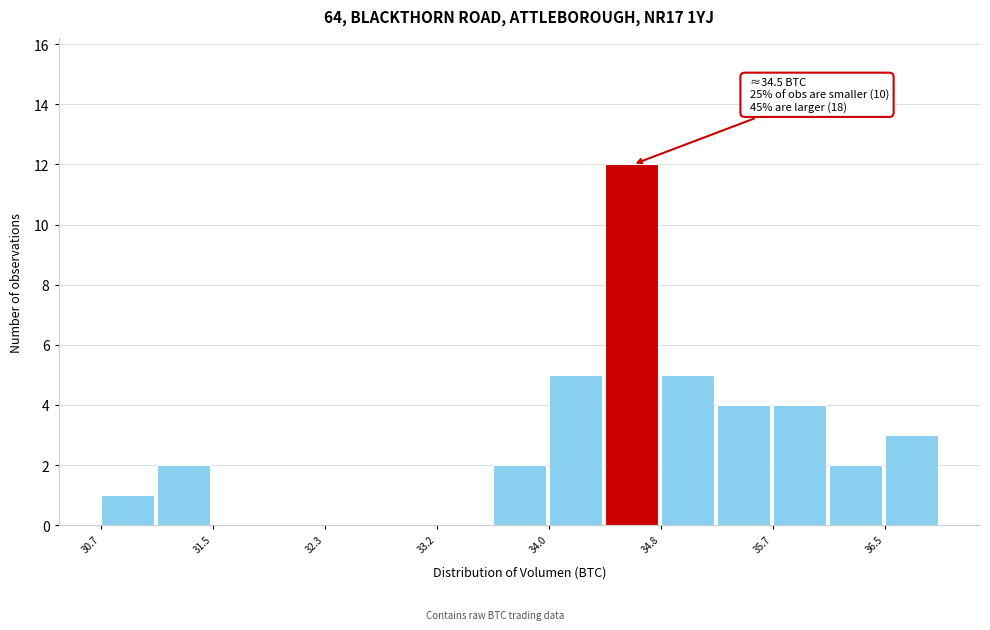

Which range on the x-axis has the tallest bar?

34.4 to 34.8